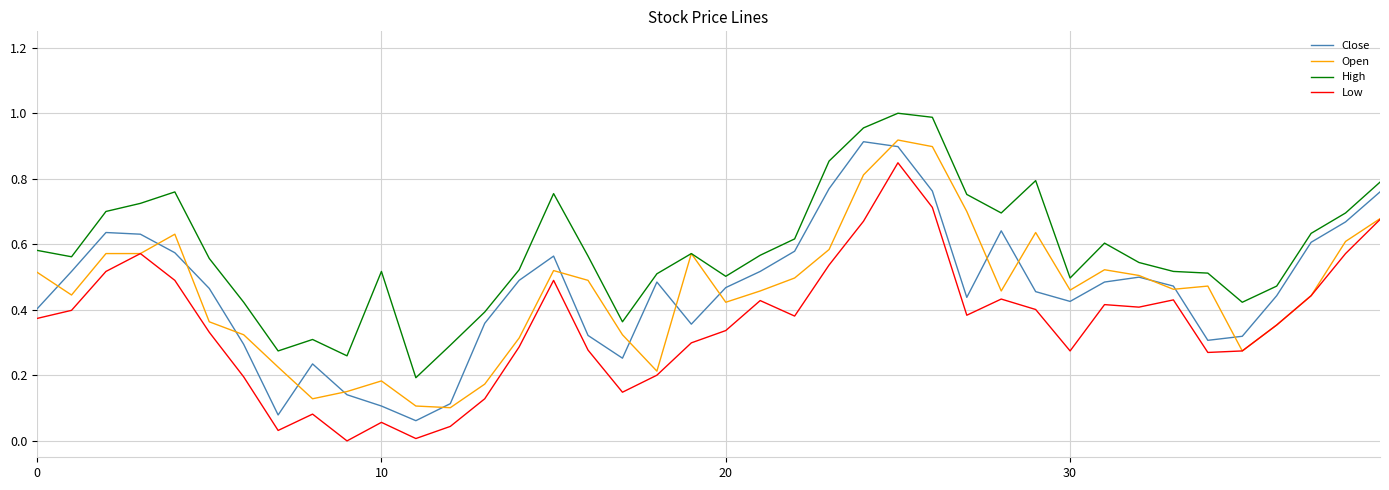

True or false: Low and Close intersect in this chart.

False